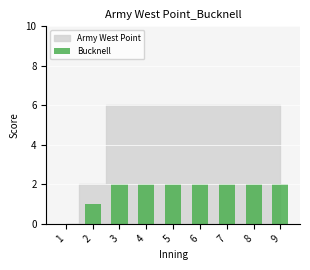

What is the average value?

2